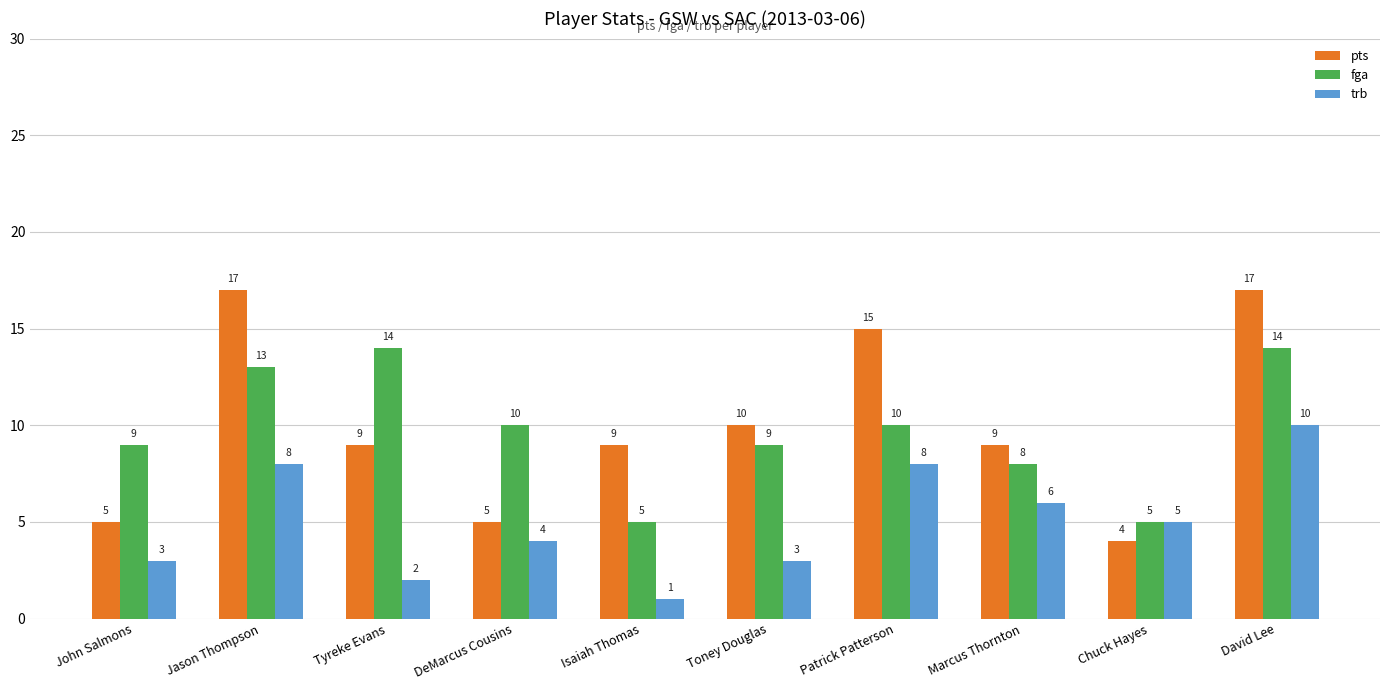

Which series has the largest range (max minus min)?

pts